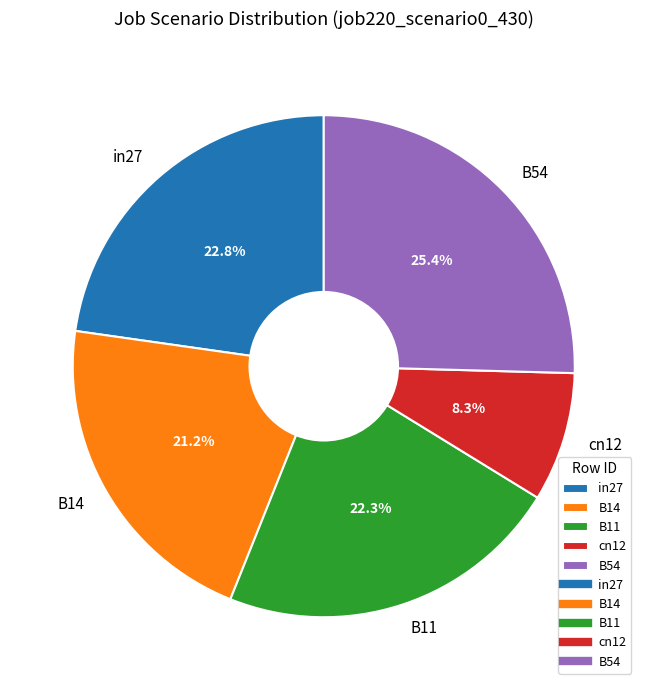

Does in27 represent more than half of the total?

No